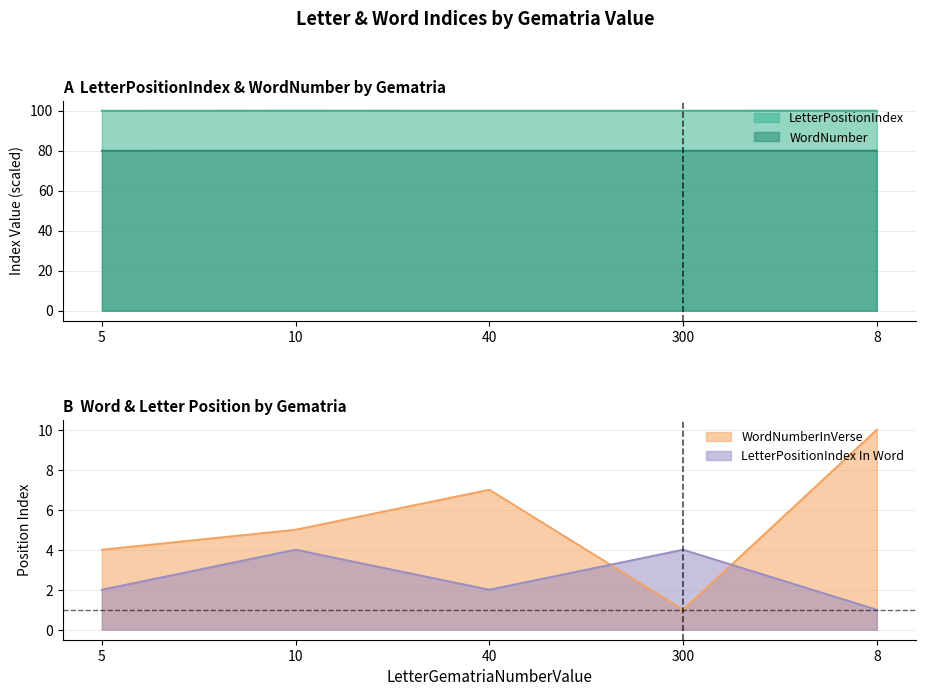

What is the difference between the maximum and second lowest values in the LetterPositionIndex In Word series?

2